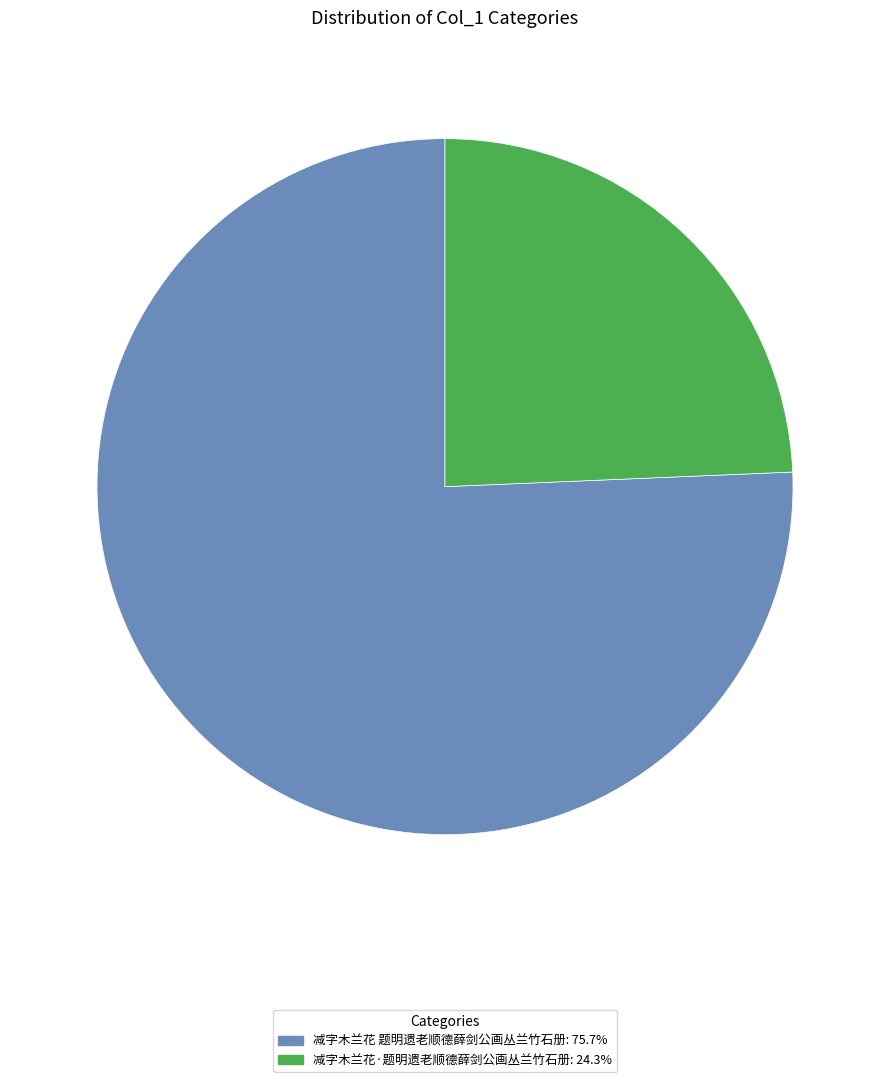

Do 减字木兰花 题明遗老顺德薛剑公画丛兰竹石册 and 减字木兰花·题明遗老顺德薛剑公画丛兰竹石册 together represent more than half of the pie?

Yes